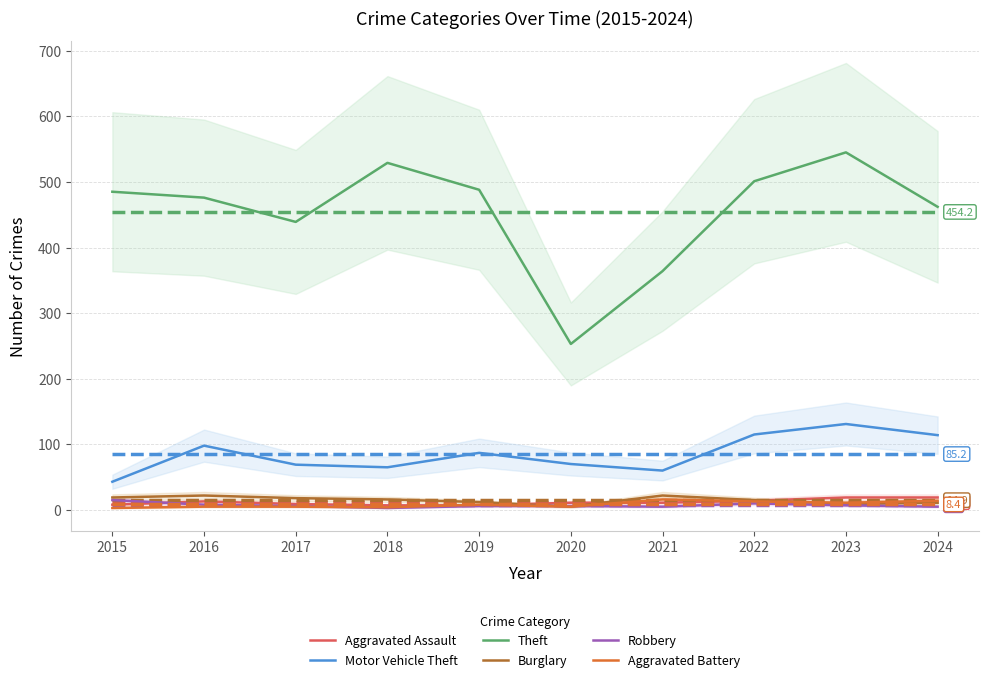

What is the spread (max minus min) of values at 2022?

491